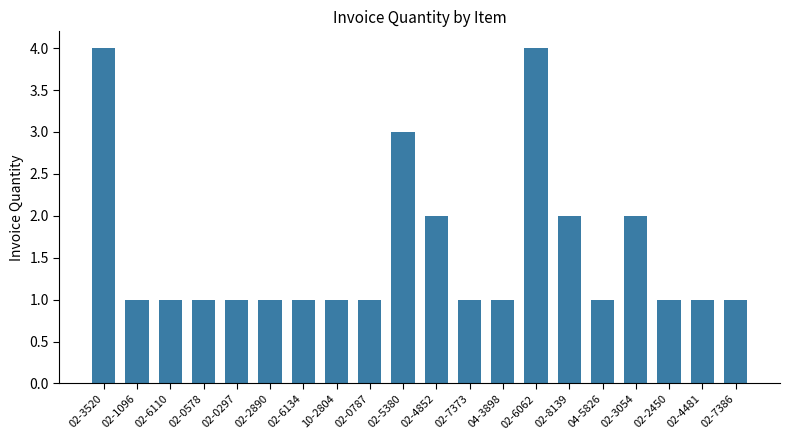

What is the sum of all values?

31